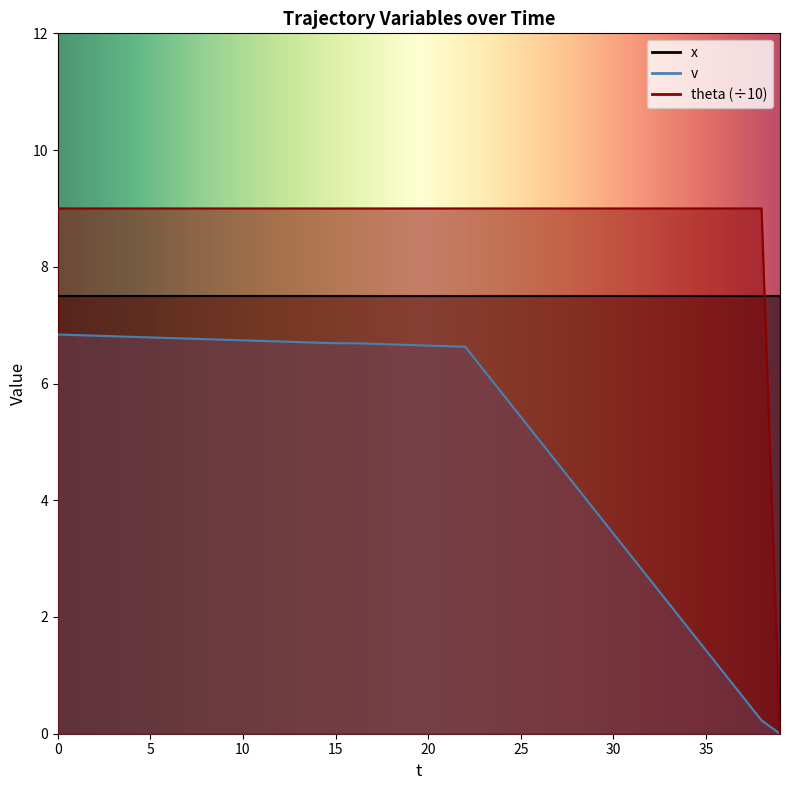

How many values in the v series exceed 6?

24